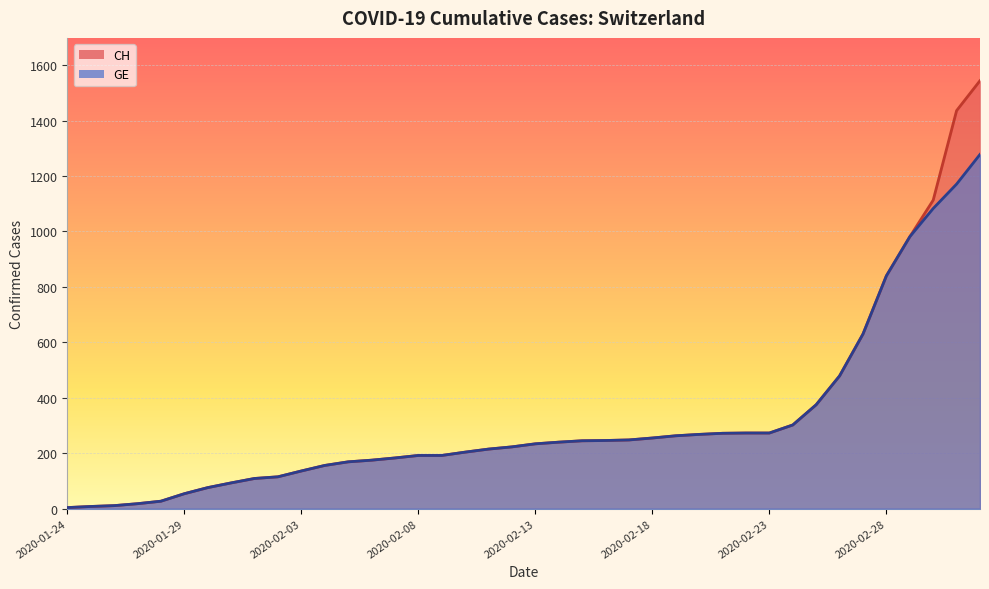

What is the difference between the GE values at 2020-02-18 and 2020-02-06?

80